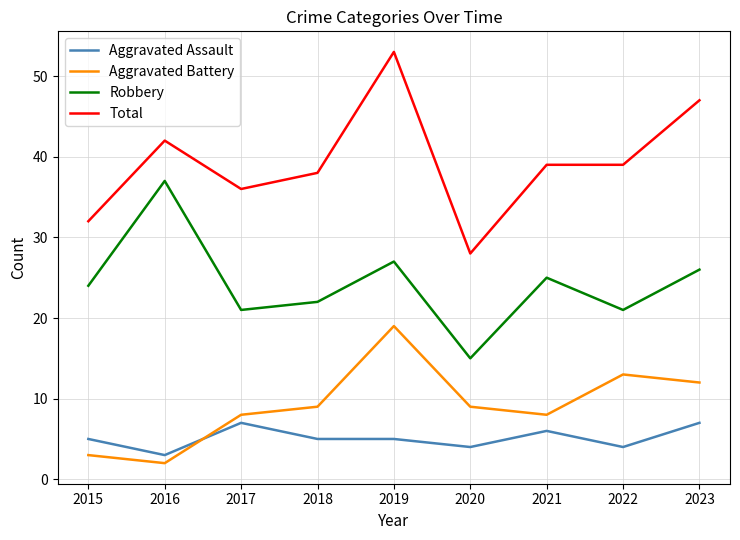

The Total series shows 32 at 2015. True or false?

True